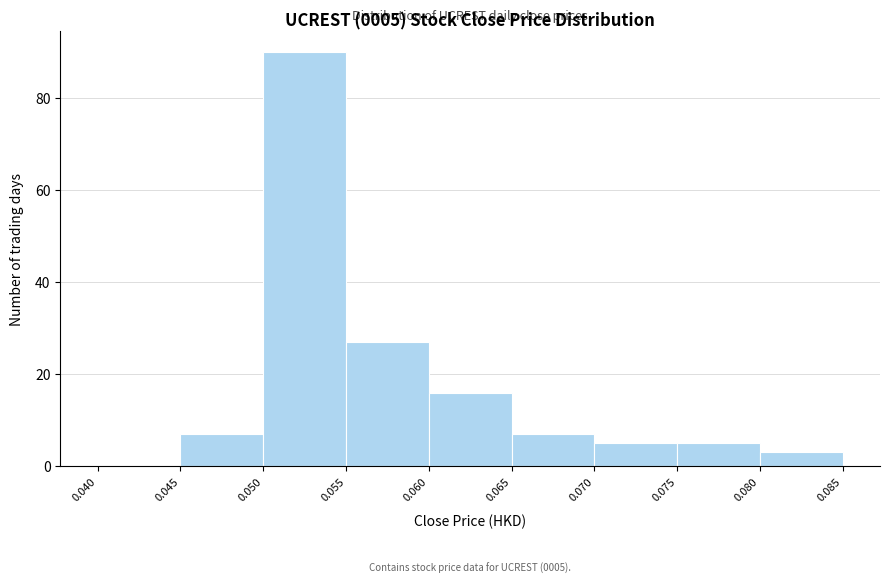

Over which range of the x-axis is the bar tallest?

0.050 to 0.055